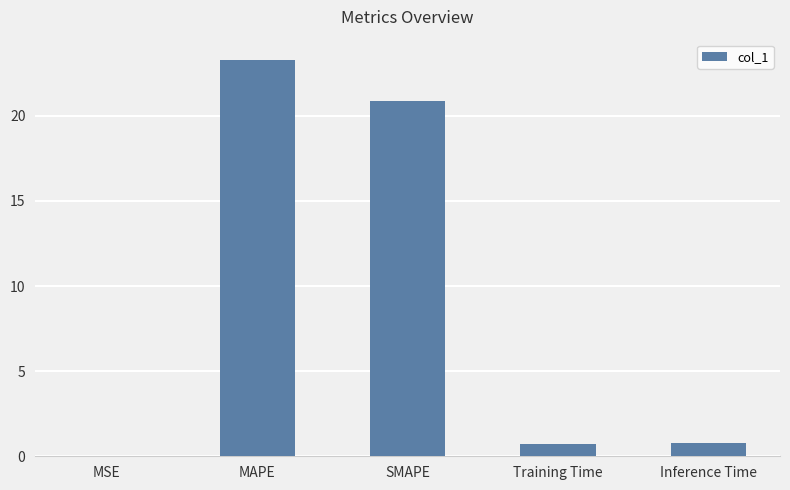

What is the sum of the values at SMAPE and Inference Time?

21.6